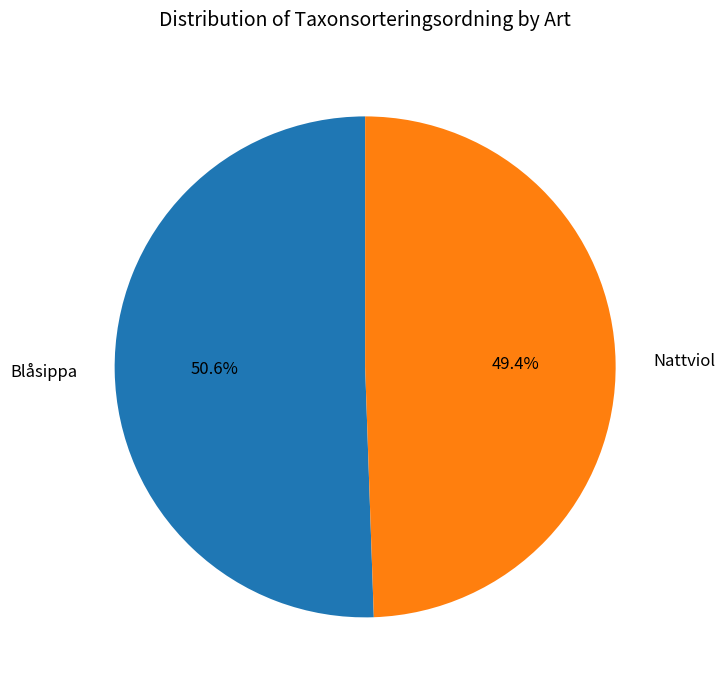

Is Nattviol the majority of the pie?

No